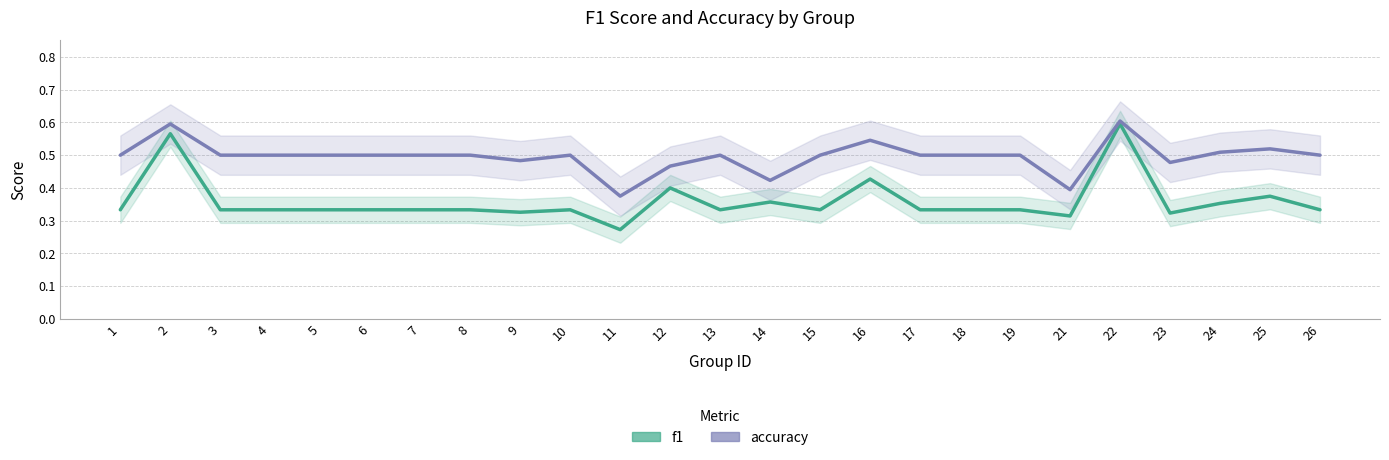

True or false: accuracy and f1 intersect in this chart.

False